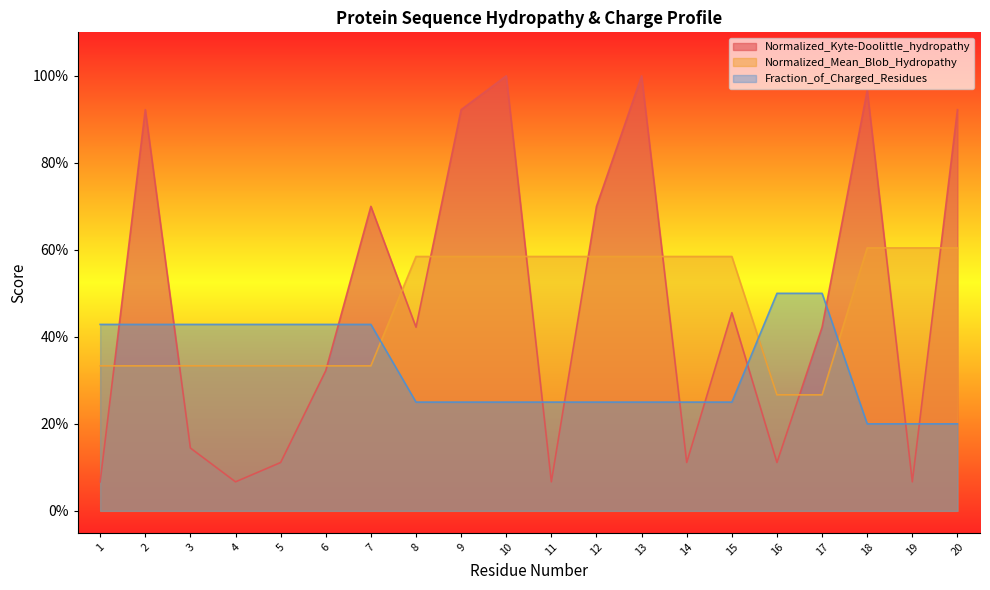

Where do Normalized_Kyte-Doolittle_hydropathy and Normalized_Mean_Blob_Hydropathy first cross each other?

1 and 2